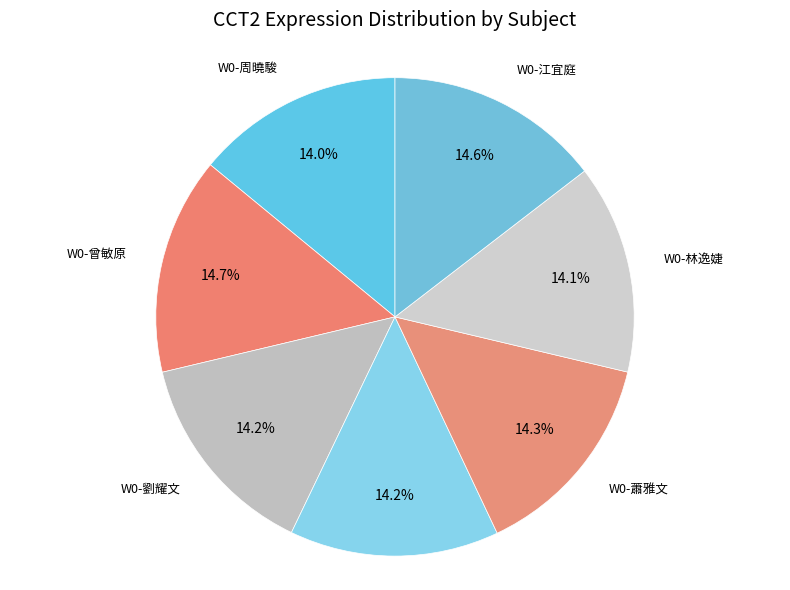

How much of the chart is everything except W0-蕭雅文?

85.7%